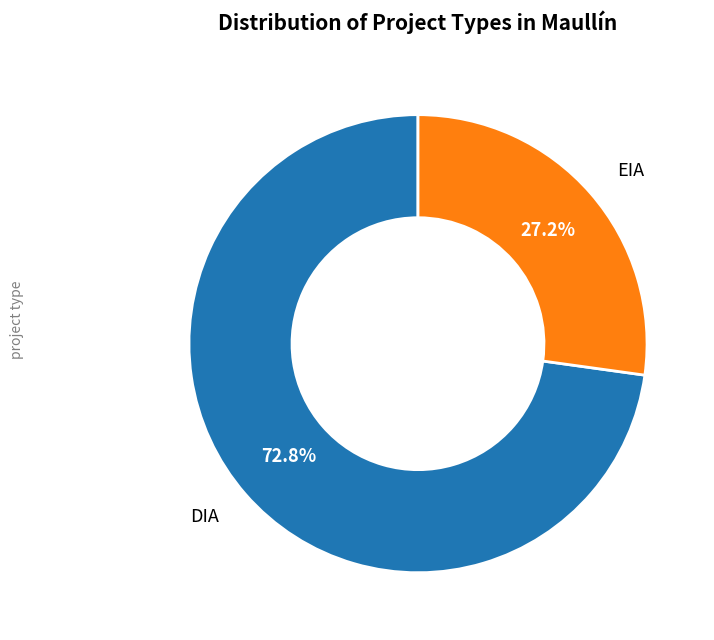

Is there any slice that represents more than half of the pie?

Yes